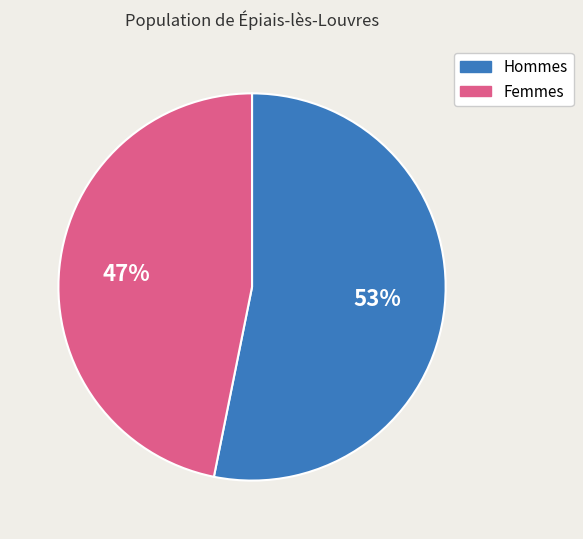

Is there any slice that represents more than half of the pie?

Yes